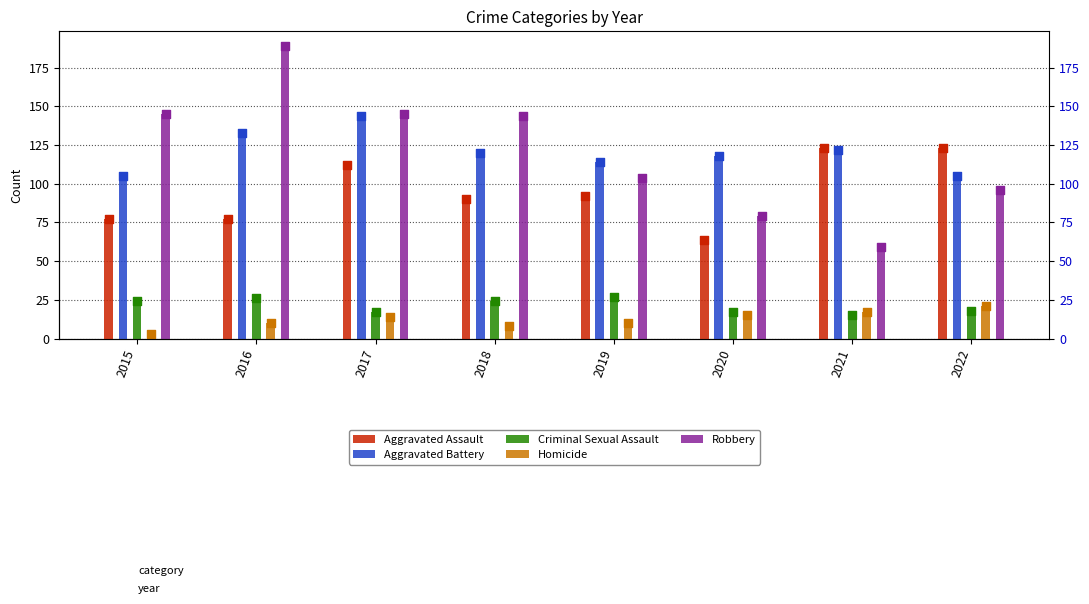

Which series has the widest spread of Y values?

Robbery